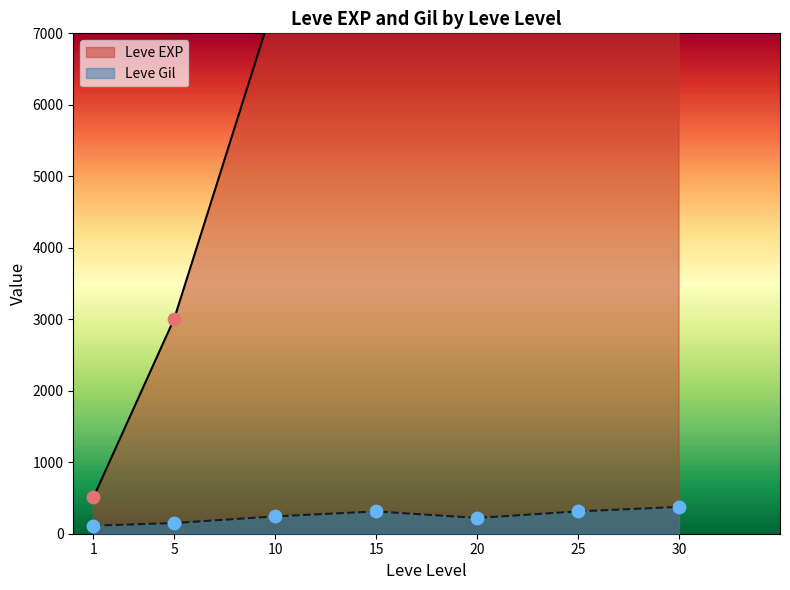

Which series has the widest spread of Y values?

Leve EXP